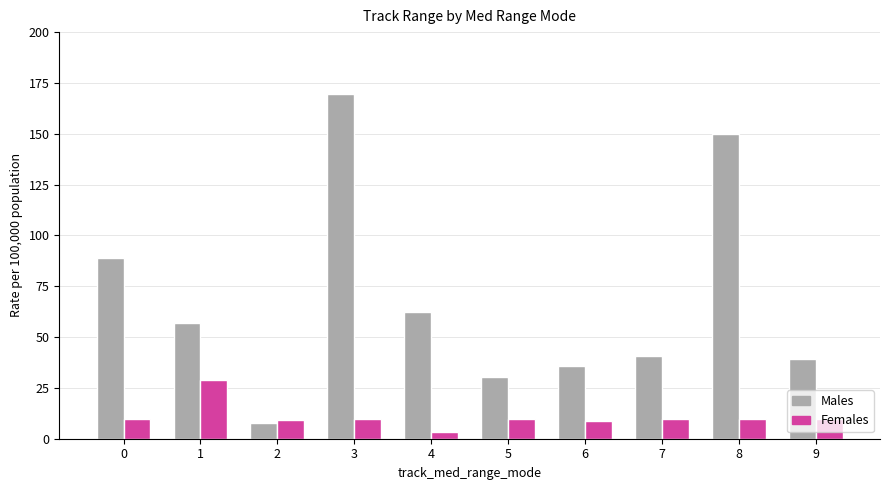

What is the difference between the highest and lowest values at 7?

31.2